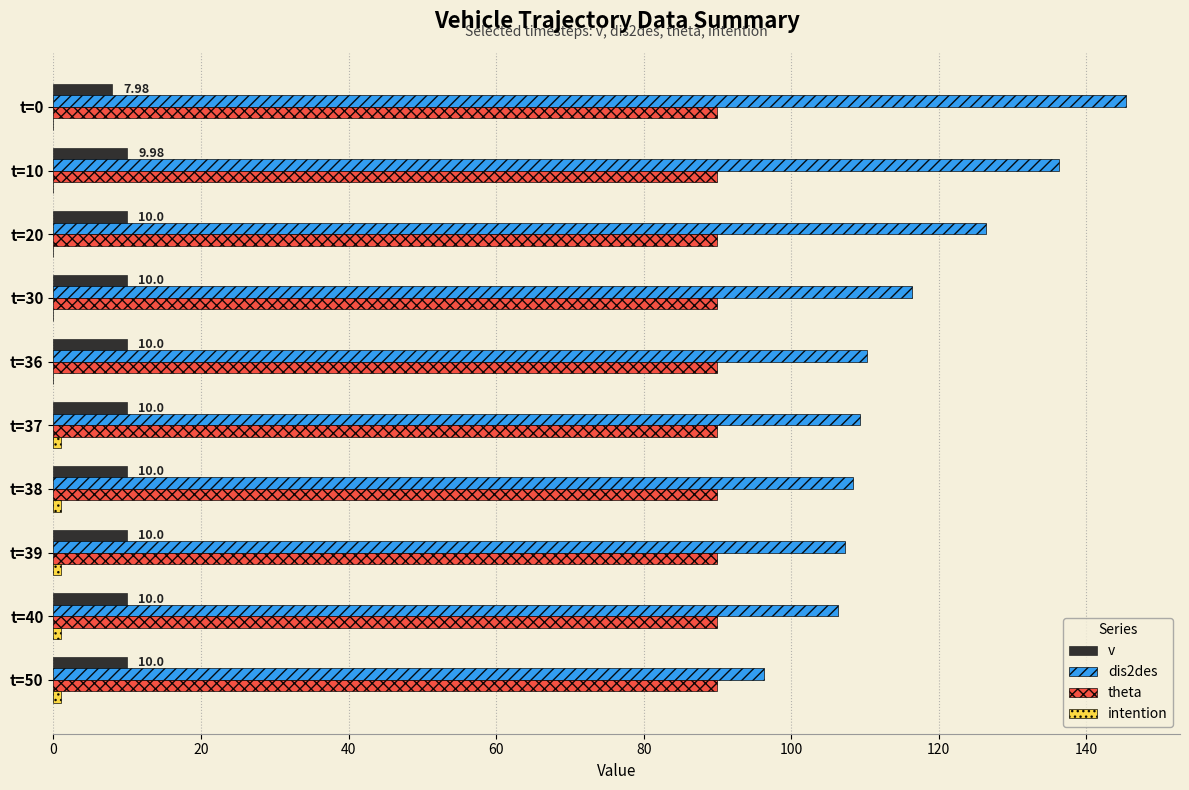

What is the total value across all series at t=0?

243.4